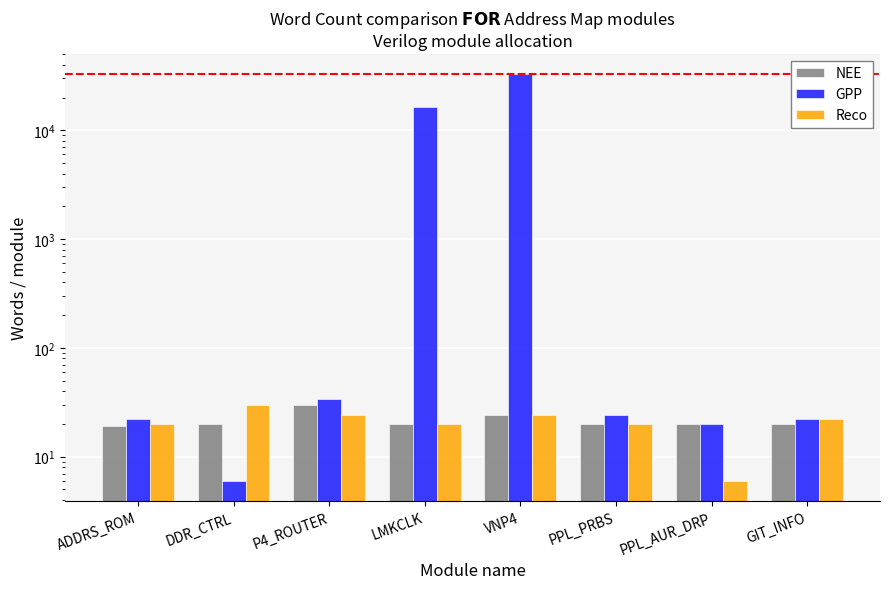

Rank the series at VNP4 from highest to lowest value.

GPP, NEE, Reco